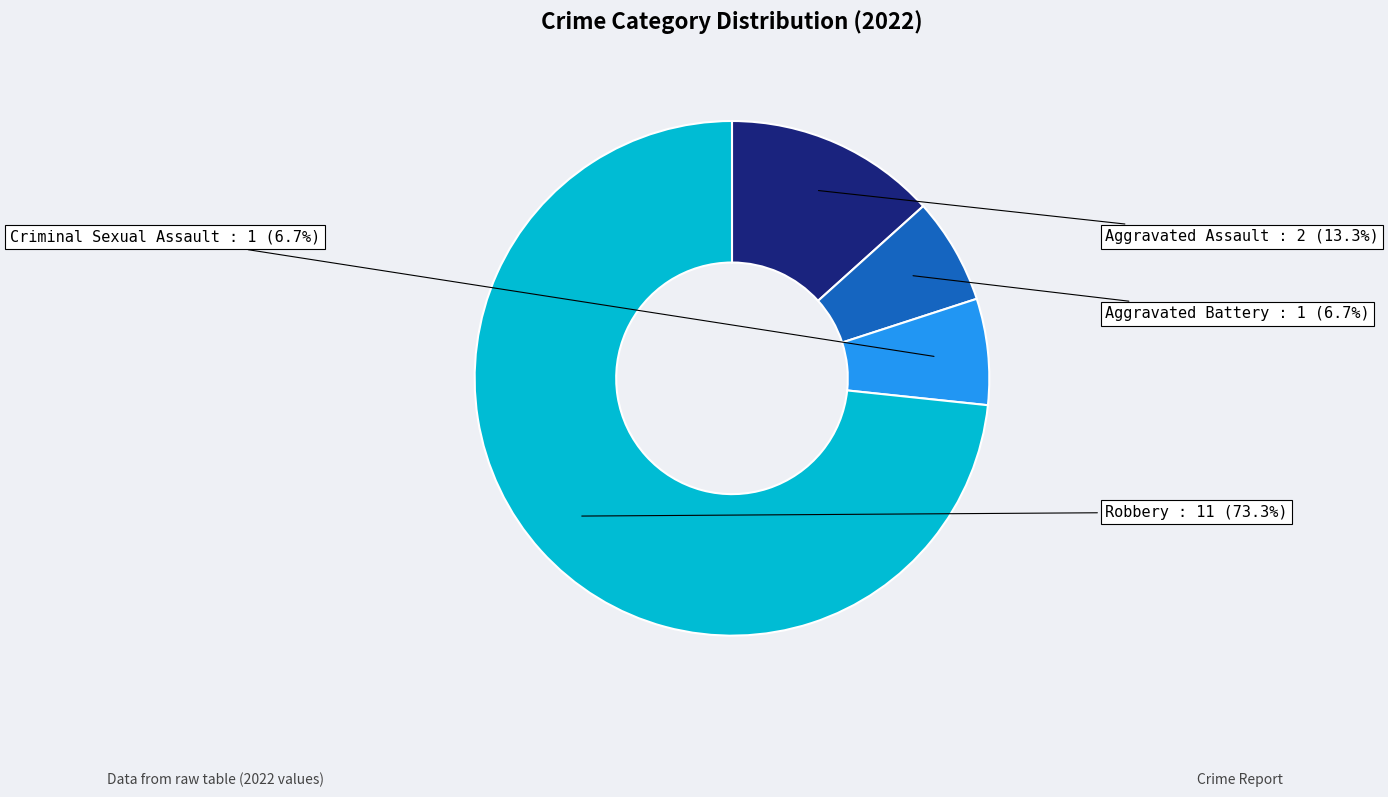

Does any single category account for the majority?

Yes